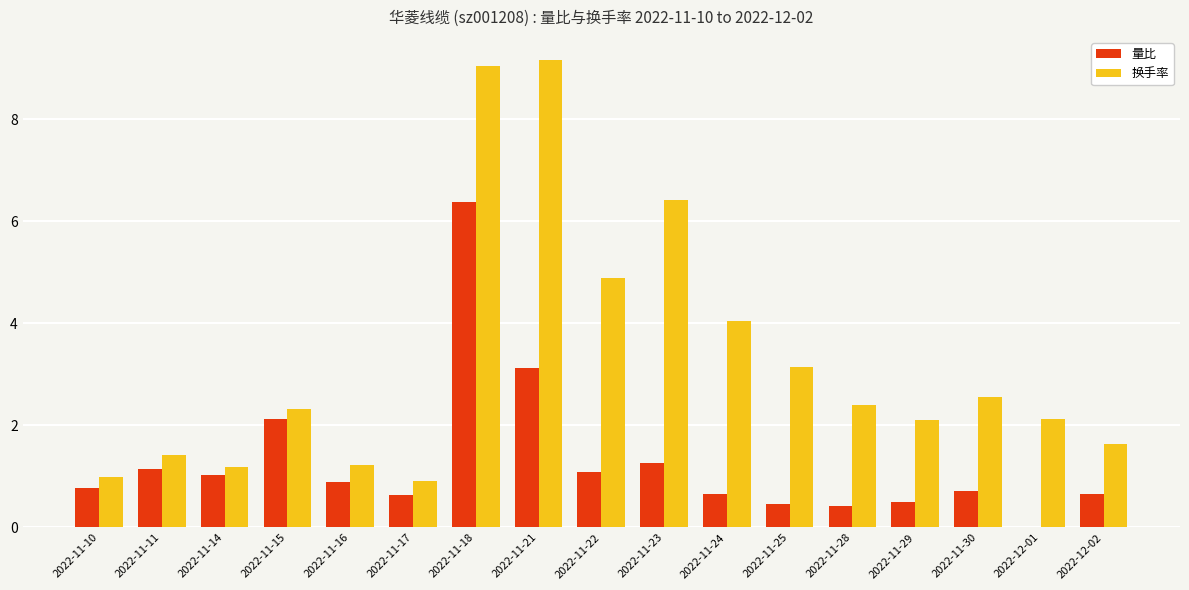

What is the sum of all 换手率 values?

55.6